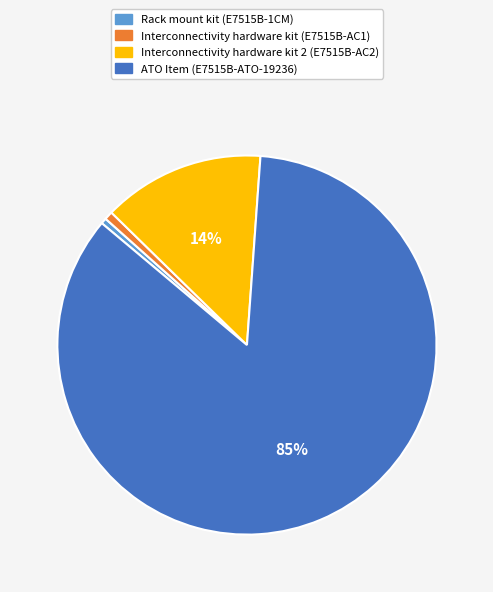

Does Interconnectivity hardware kit (E7515B-AC1) account for over 50% of the chart?

No